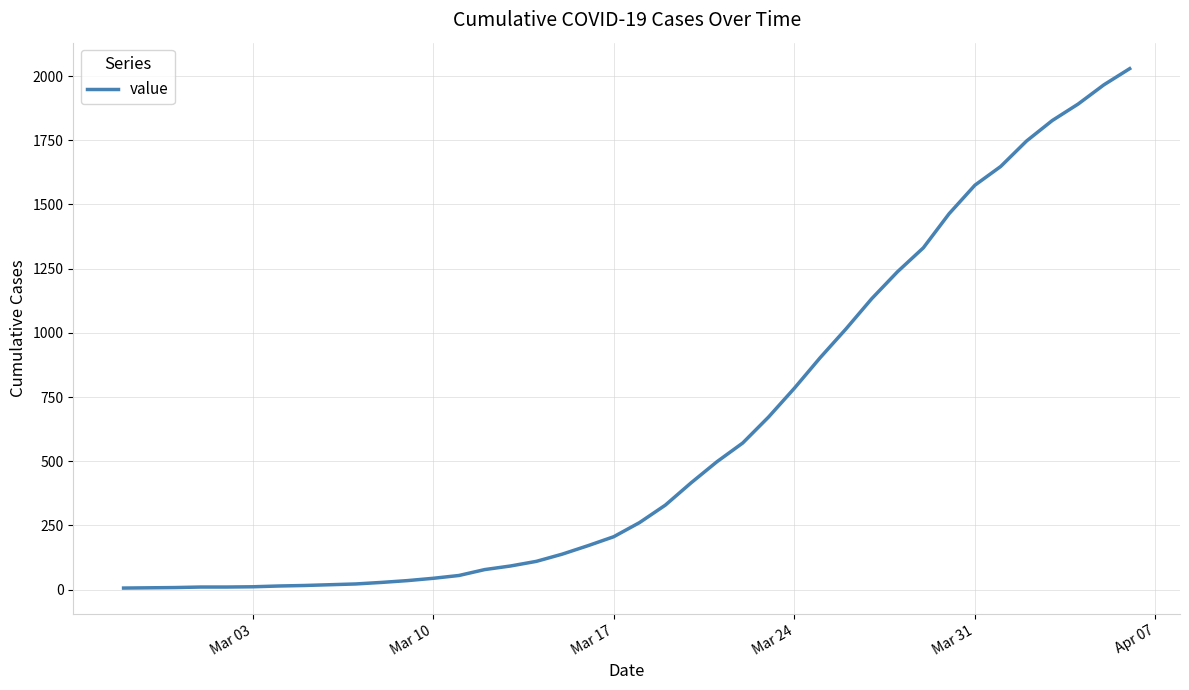

What is the difference between the maximum and minimum values?

2023